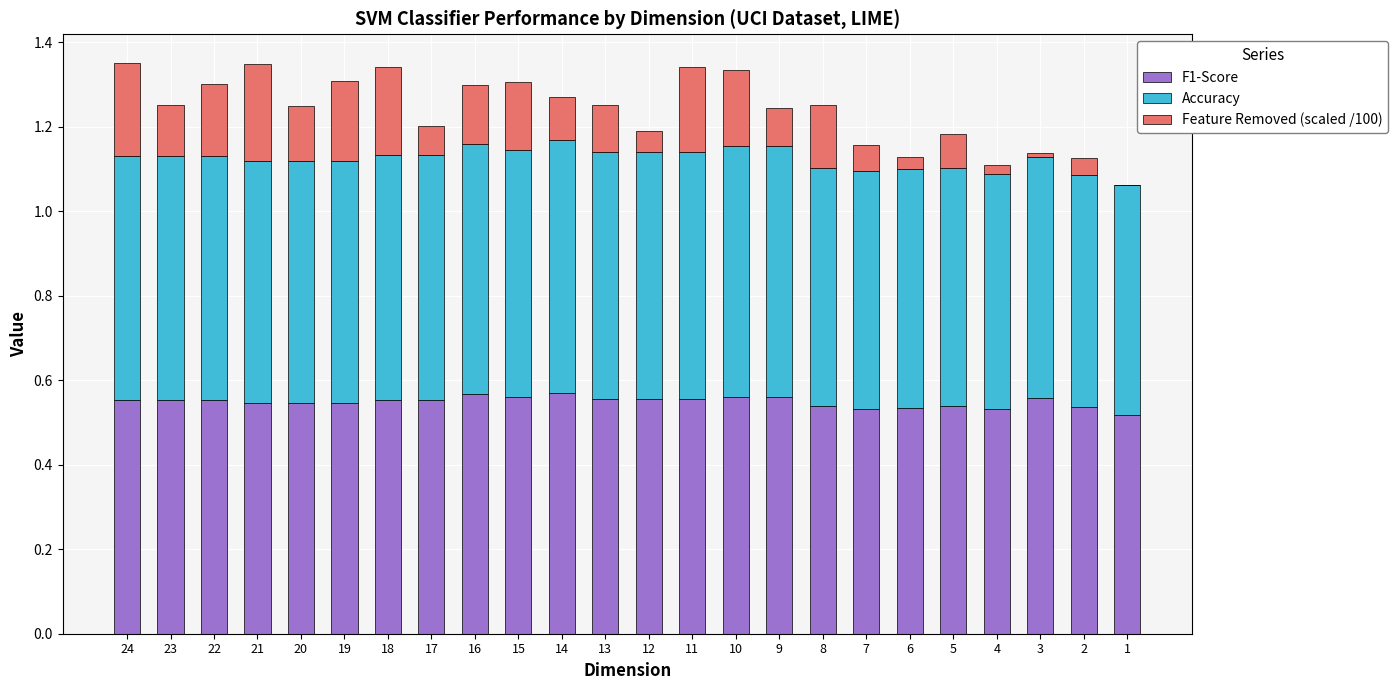

The value of F1-Score at 22 is 0.8. True or false?

False